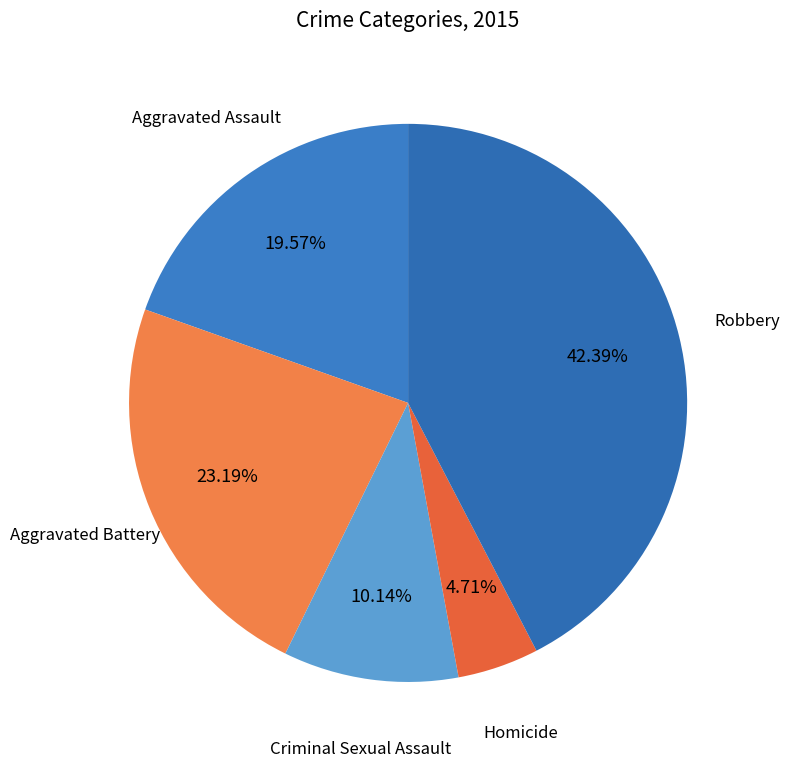

True or false: Robbery accounts for 54% of the total.

False